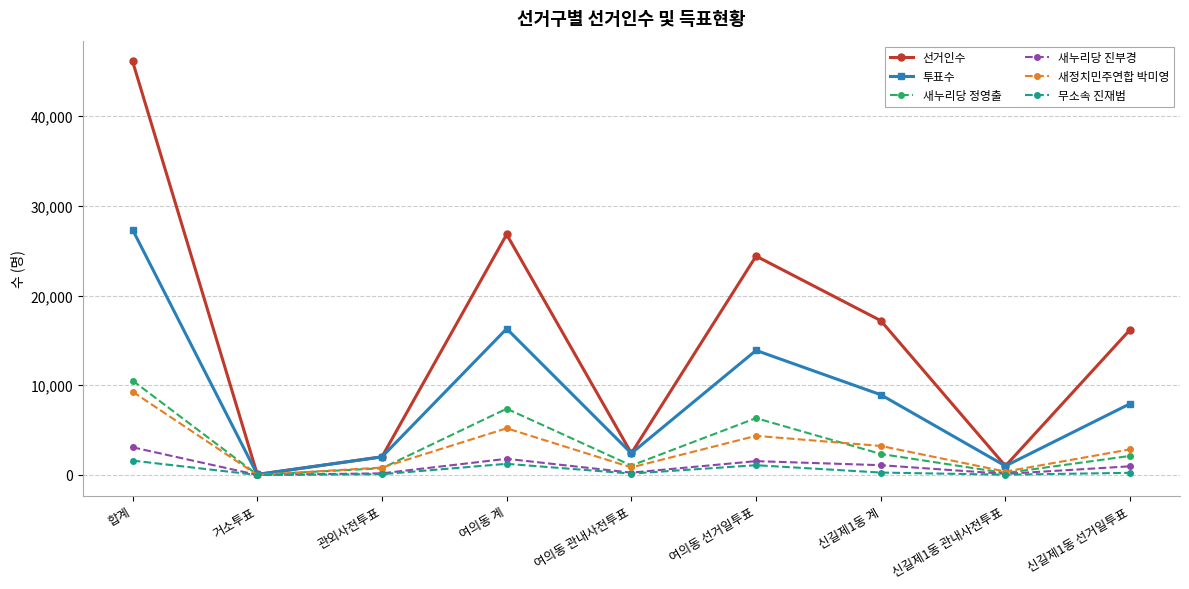

Where is the first local maximum for 투표수?

여의동 계